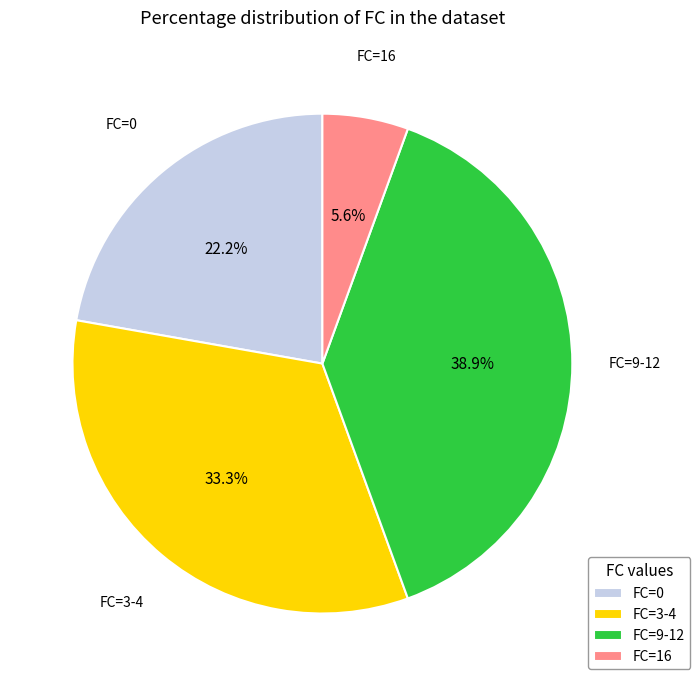

What is the largest slice in the pie chart?

FC=9-12